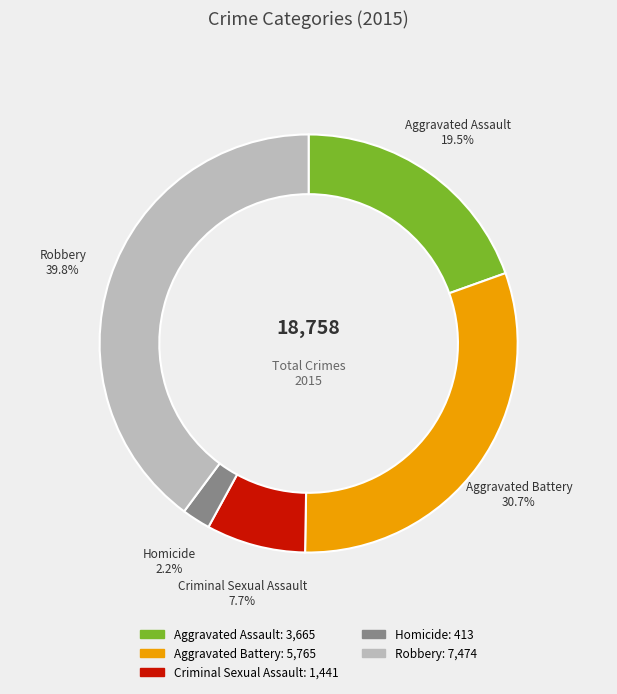

Rank the categories by value from lowest to highest.

Homicide, Criminal Sexual Assault, Aggravated Assault, Aggravated Battery, Robbery